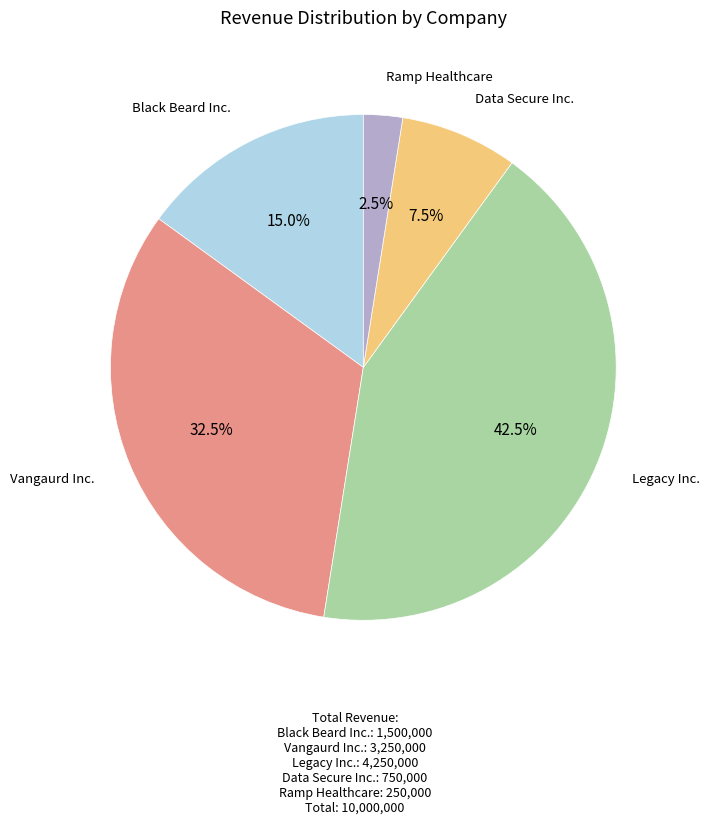

Is there any slice that represents more than half of the pie?

No